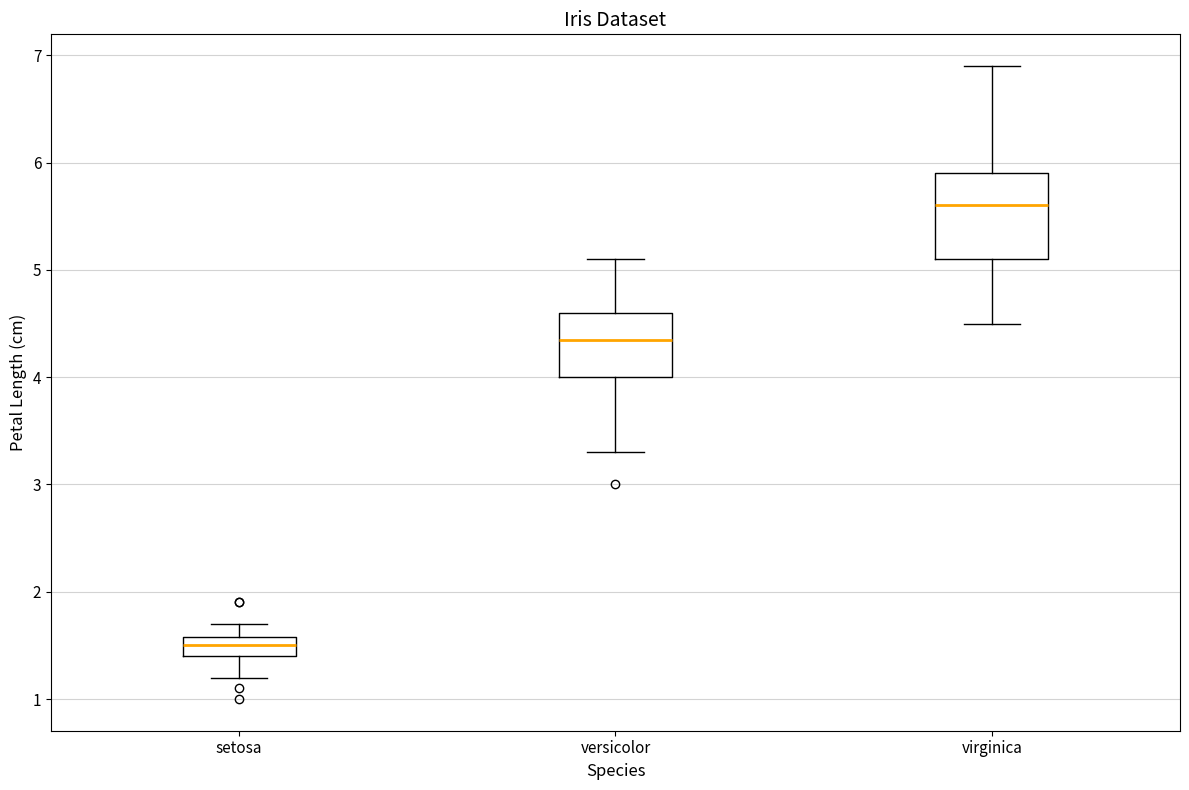

Reading left to right, transcribe this box plot: for each box, give where its median line is, the range the box spans, and where its two whiskers end, as read against the y-axis. The values are not printed on the chart, so give them approximately, as read against the axis.

setosa: median 1.5, box 1.4 to 1.6, whiskers 1.2 to 1.7
versicolor: median 4.4, box 4.0 to 4.6, whiskers 3.3 to 5.1
virginica: median 5.6, box 5.1 to 5.9, whiskers 4.5 to 6.9